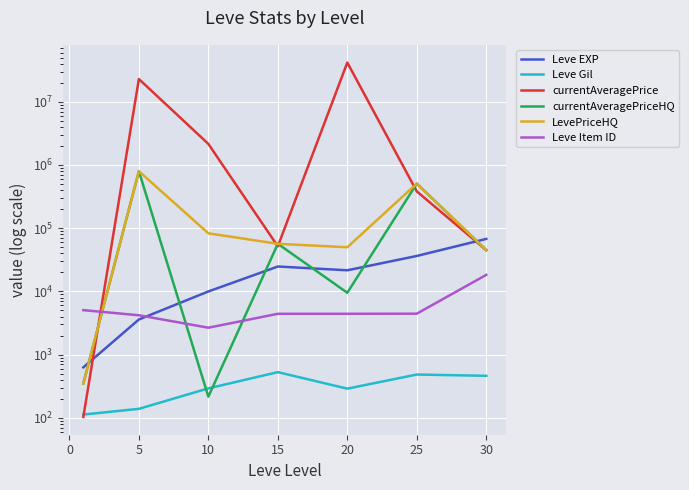

What are all the series names shown in the legend?

Leve EXP, Leve Gil, currentAveragePrice, currentAveragePriceHQ, LevePriceHQ, Leve Item ID